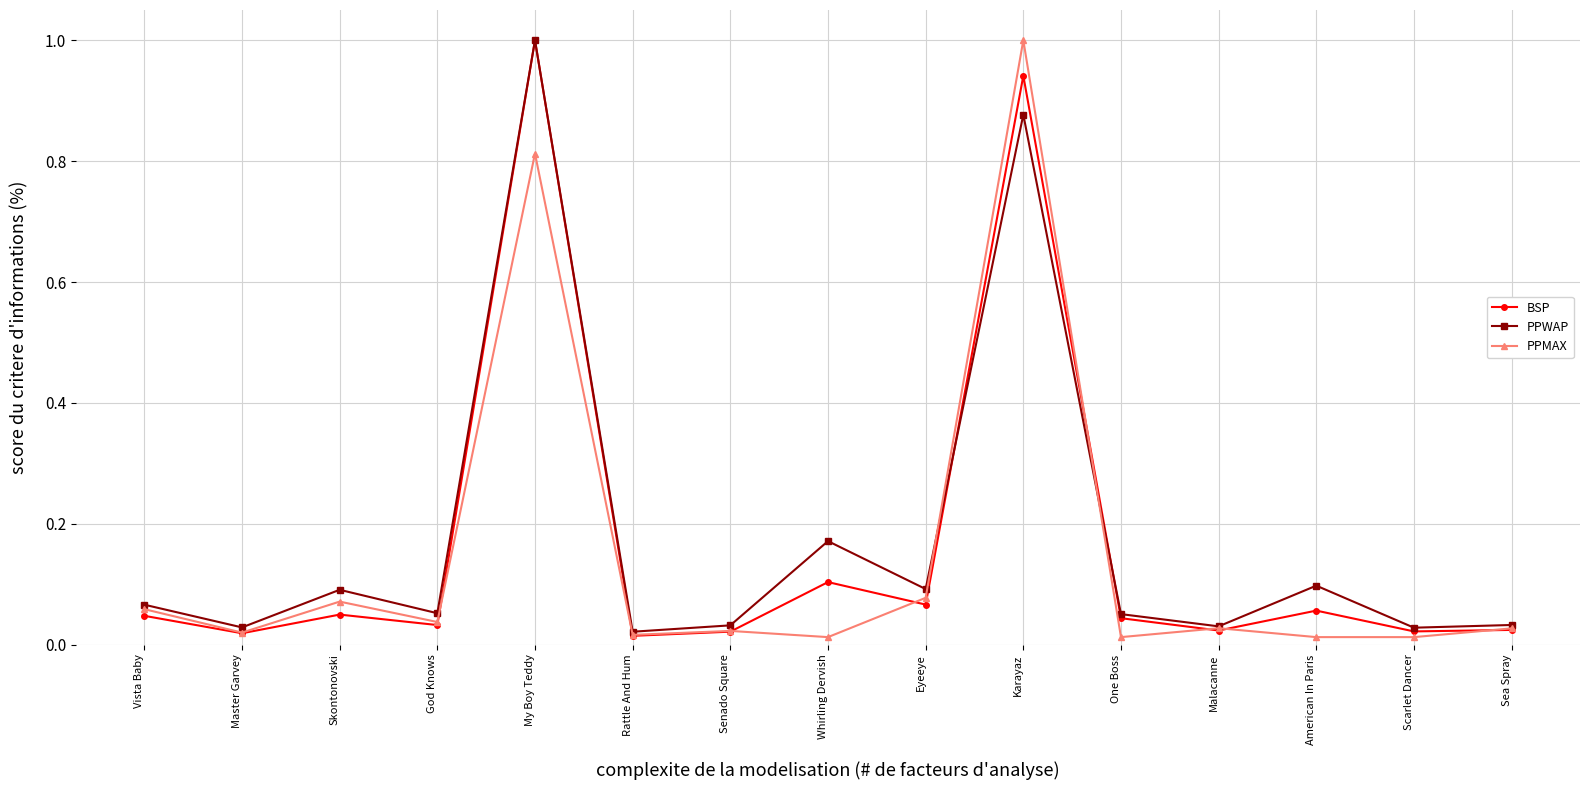

Where is the first local maximum for PPMAX?

Skontonovski